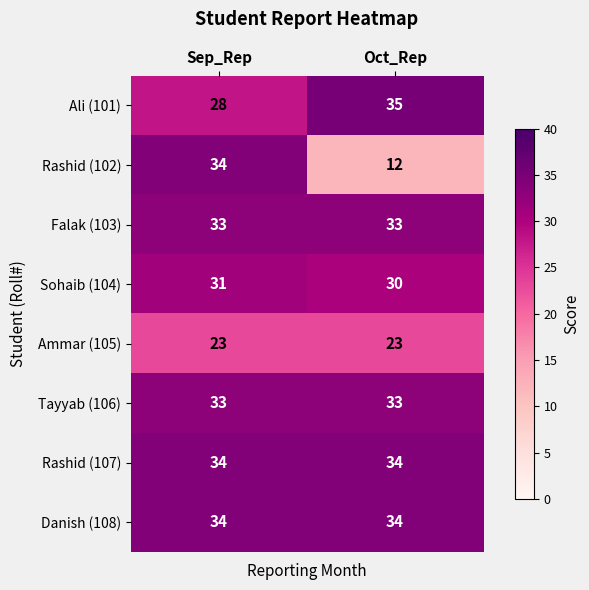

What value does the Falak (103) series have at Sep_Rep?

33